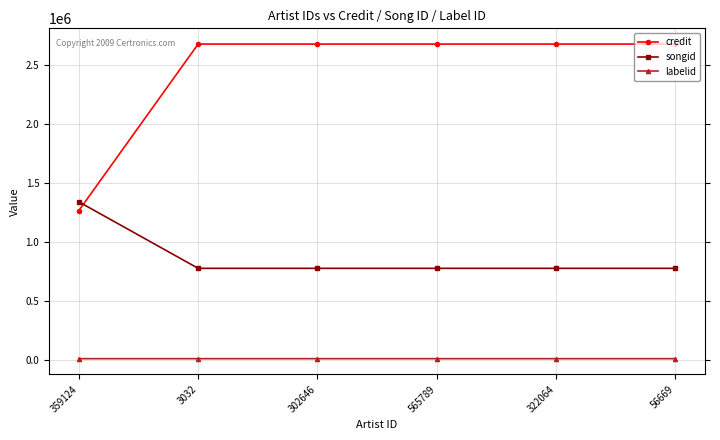

What is the greatest value displayed?

2675264